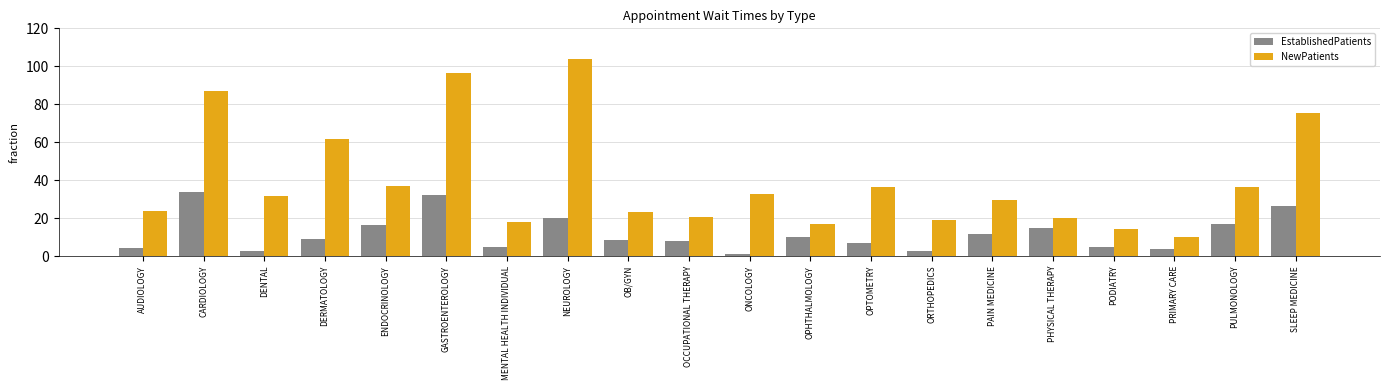

At which label does EstablishedPatients first exceed 8?

CARDIOLOGY